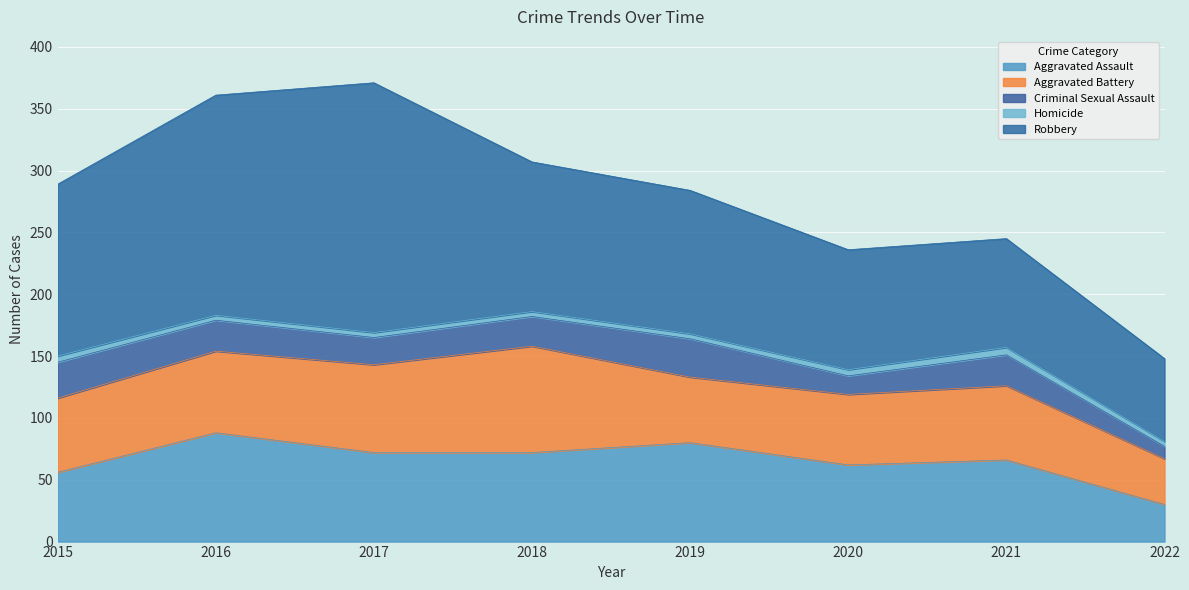

How many lines are shown in the chart?

5